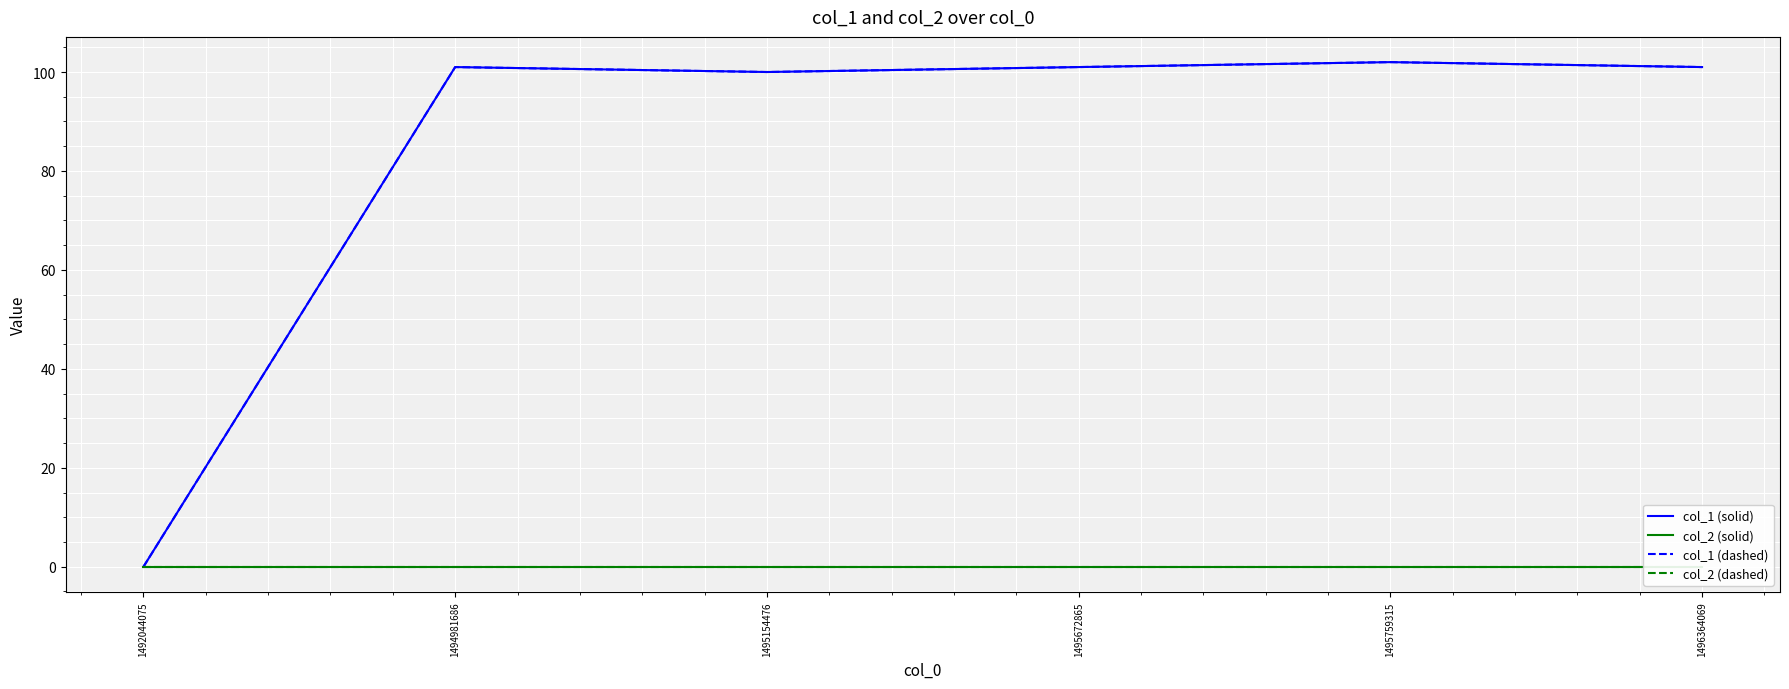

Count the number of data series in this chart.

4